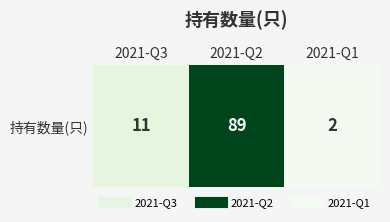

Which has a higher value, 2021-Q1 or 2021-Q2?

2021-Q2